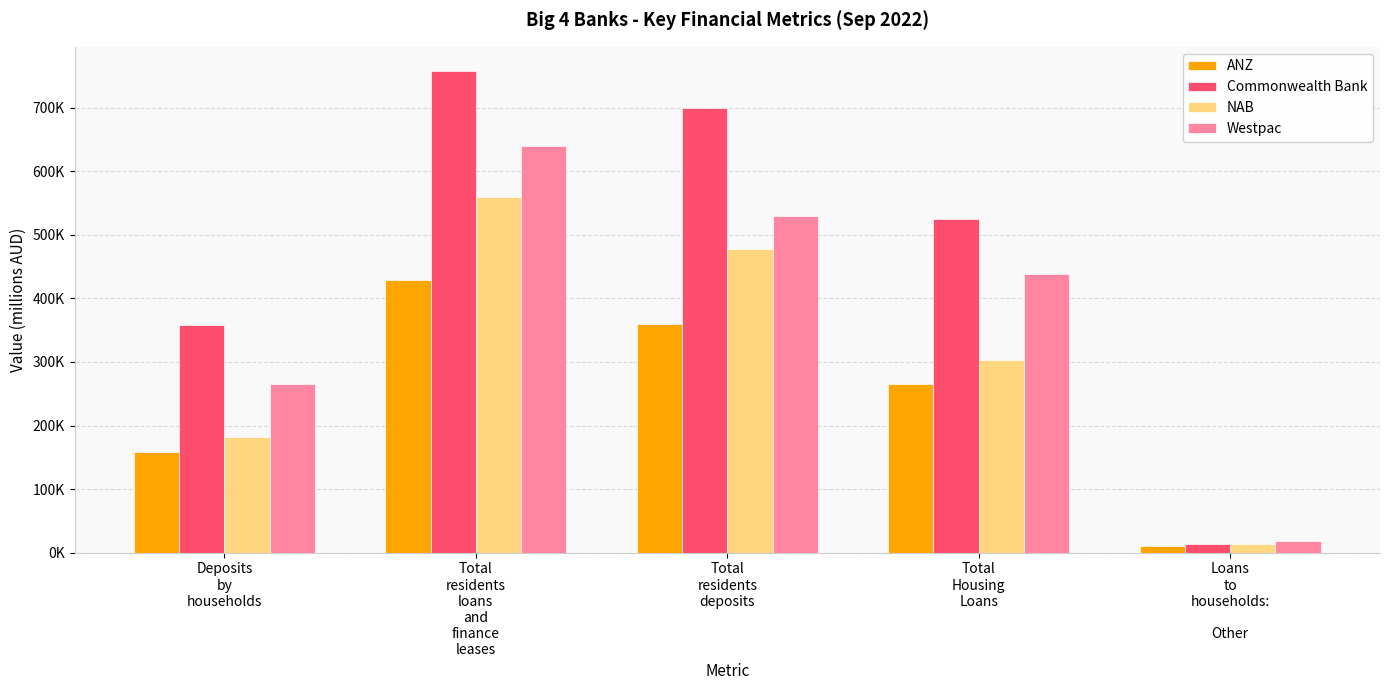

What is the label of the 2nd bar from the right?

Total
Housing
Loans